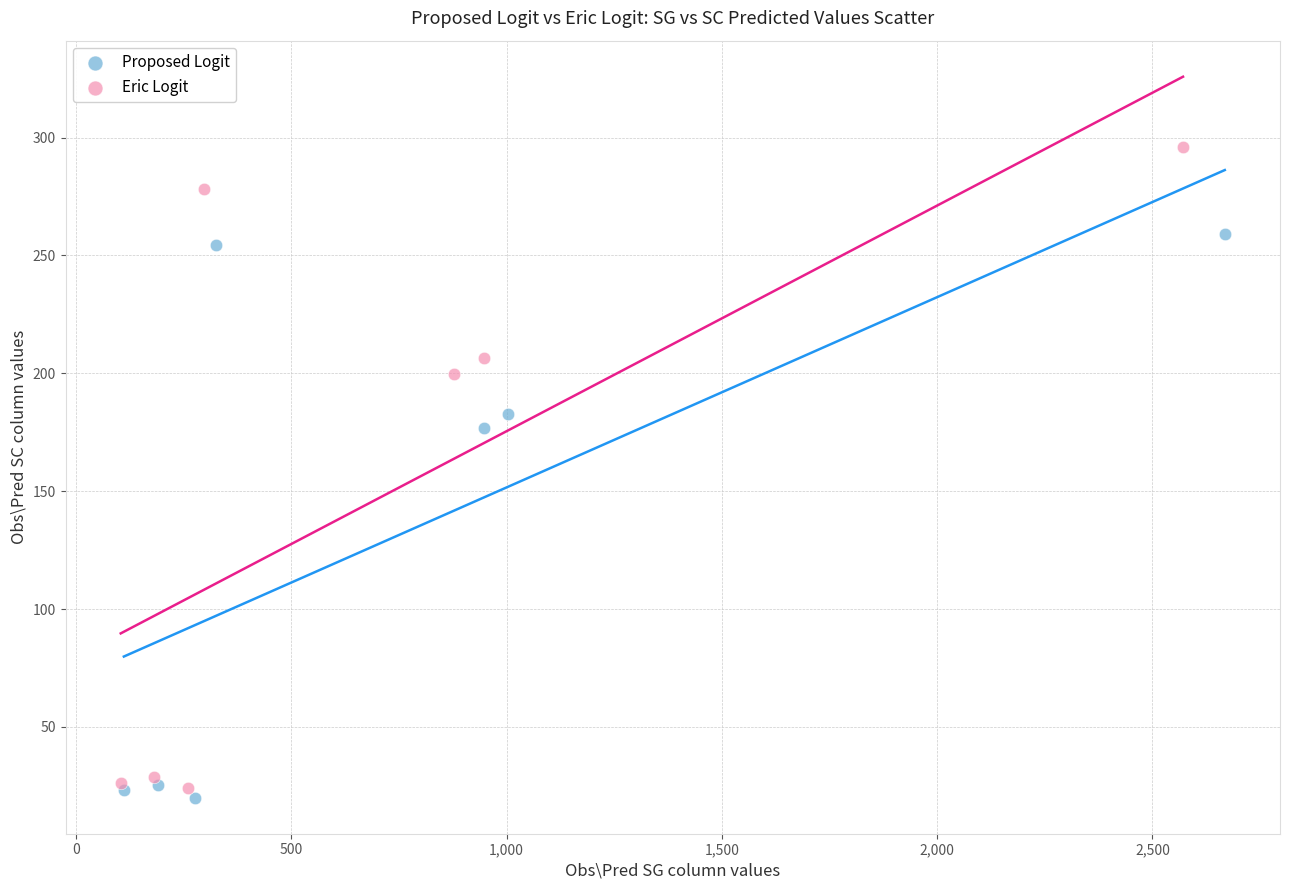

Which series contains the highest Y value?

Eric Logit